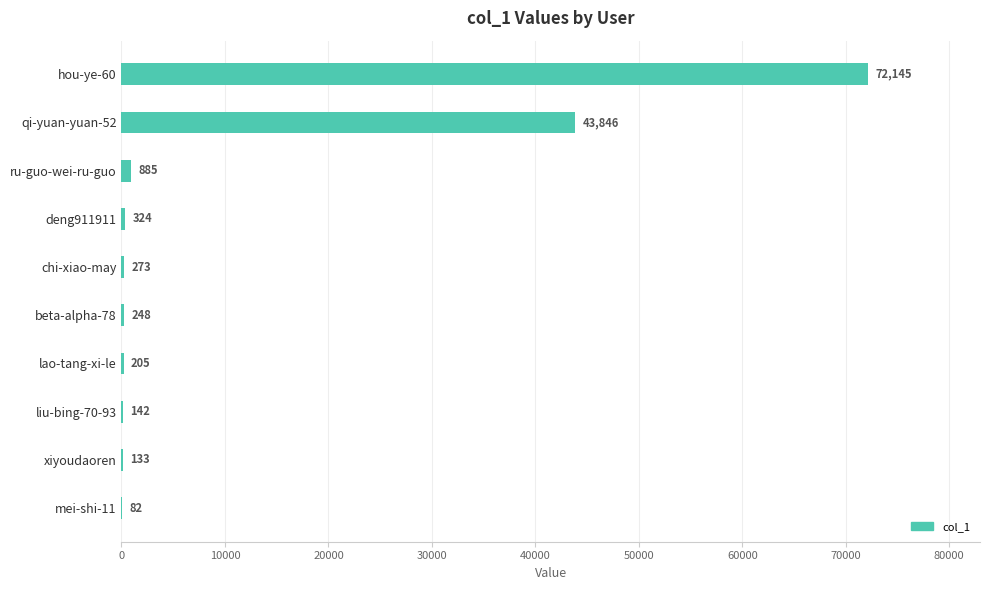

The value at qi-yuan-yuan-52 is 25648. True or false?

False